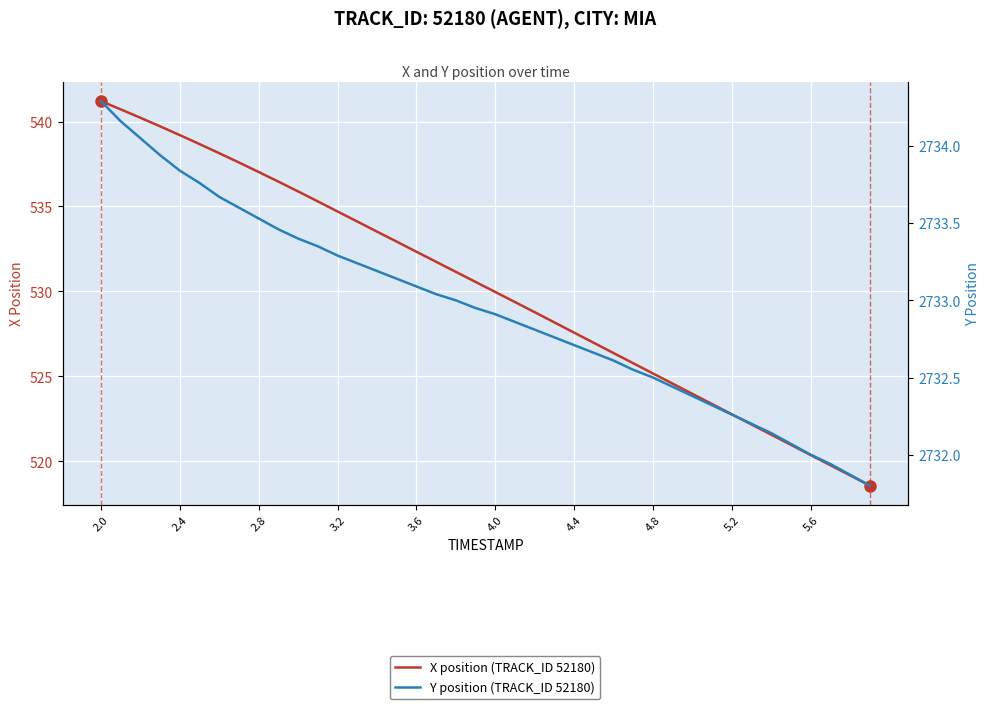

Reading left to right, extract all data points from this chart.

X position (TRACK_ID 52180): 541.2	540.7	540.2	539.7	539.2	538.7	538.1	537.6	537.0	536.5	535.9	535.3	534.7	534.1	533.5	532.9	532.3	531.7	531.2	530.6	530.0	529.4	528.8	528.2	527.6	527.0	526.4	525.8	525.2	524.6	524.0	523.4	522.8	522.2	521.6	521.0	520.4	519.8	519.2	518.6
Y position (TRACK_ID 52180): 2734.3	2734.2	2734.1	2733.9	2733.8	2733.8	2733.7	2733.6	2733.5	2733.5	2733.4	2733.3	2733.3	2733.2	2733.2	2733.1	2733.1	2733.0	2733.0	2732.9	2732.9	2732.9	2732.8	2732.8	2732.7	2732.7	2732.6	2732.6	2732.5	2732.4	2732.4	2732.3	2732.3	2732.2	2732.1	2732.1	2732.0	2731.9	2731.9	2731.8